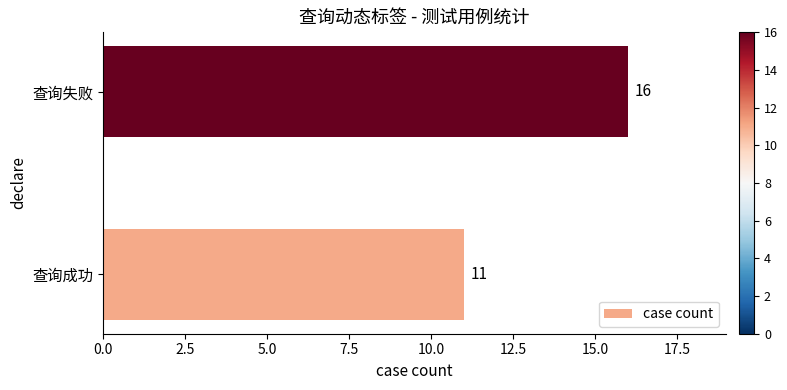

What is the sum of all values?

27